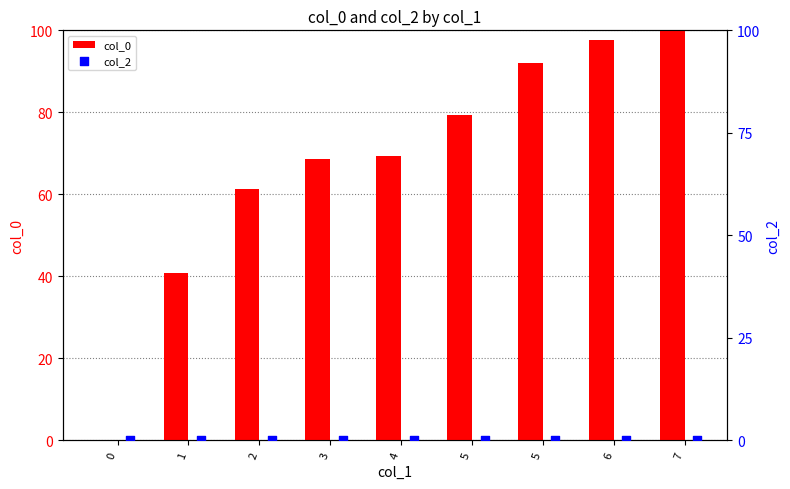

At how many categories does at least one series exceed 56?

7